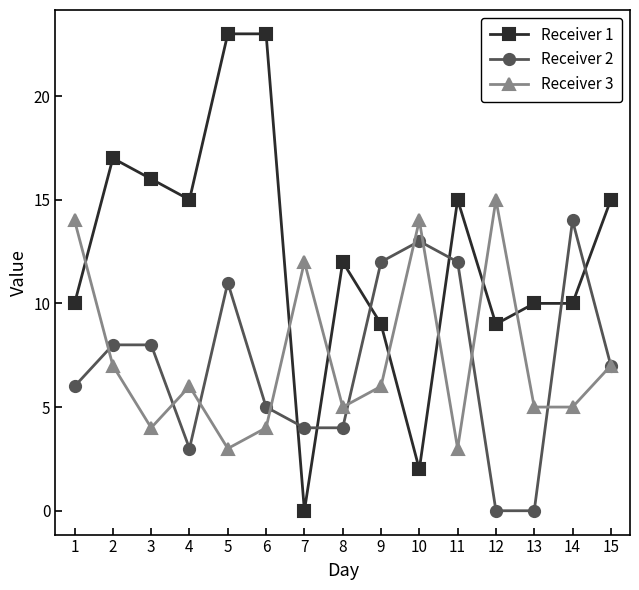

What is the maximum value shown in the chart?

23